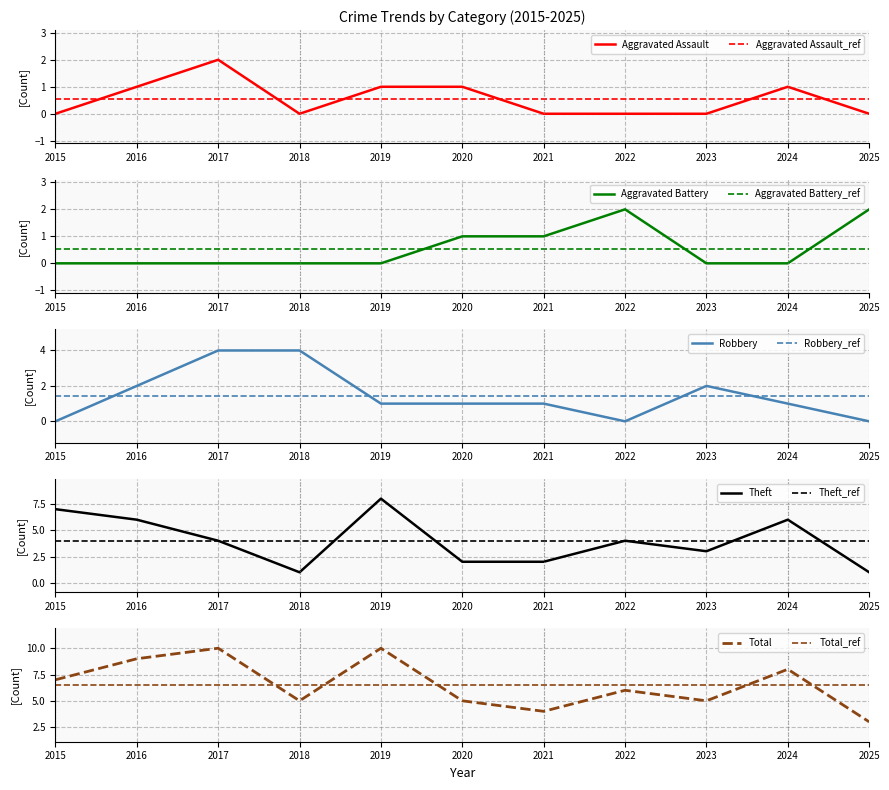

Reading right to left, what are all the values shown in this chart?

Aggravated Assault: 2025=0	2024=1	2023=0	2022=0	2021=0	2020=1	2019=1	2018=0	2017=2	2016=1	2015=0
Aggravated Battery: 2025=2	2024=0	2023=0	2022=2	2021=1	2020=1	2019=0	2018=0	2017=0	2016=0	2015=0
Robbery: 2025=0	2024=1	2023=2	2022=0	2021=1	2020=1	2019=1	2018=4	2017=4	2016=2	2015=0
Theft: 2025=1	2024=6	2023=3	2022=4	2021=2	2020=2	2019=8	2018=1	2017=4	2016=6	2015=7
Total: 2025=3	2024=8	2023=5	2022=6	2021=4	2020=5	2019=10	2018=5	2017=10	2016=9	2015=7